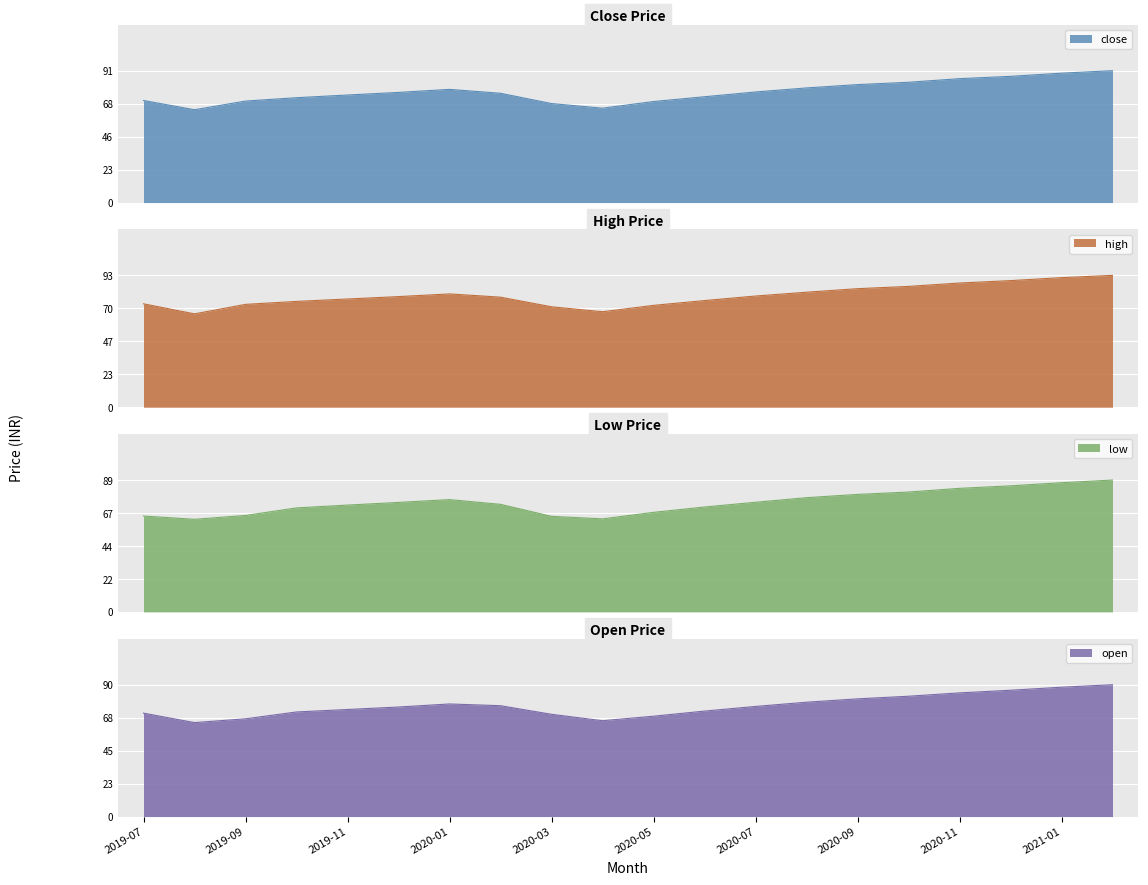

At how many categories does at least one series exceed 80?

8